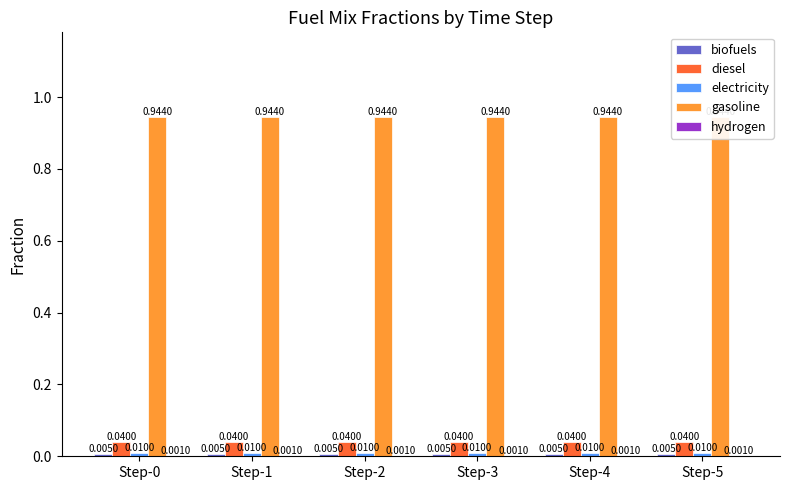

Does the chart contain any negative values?

No